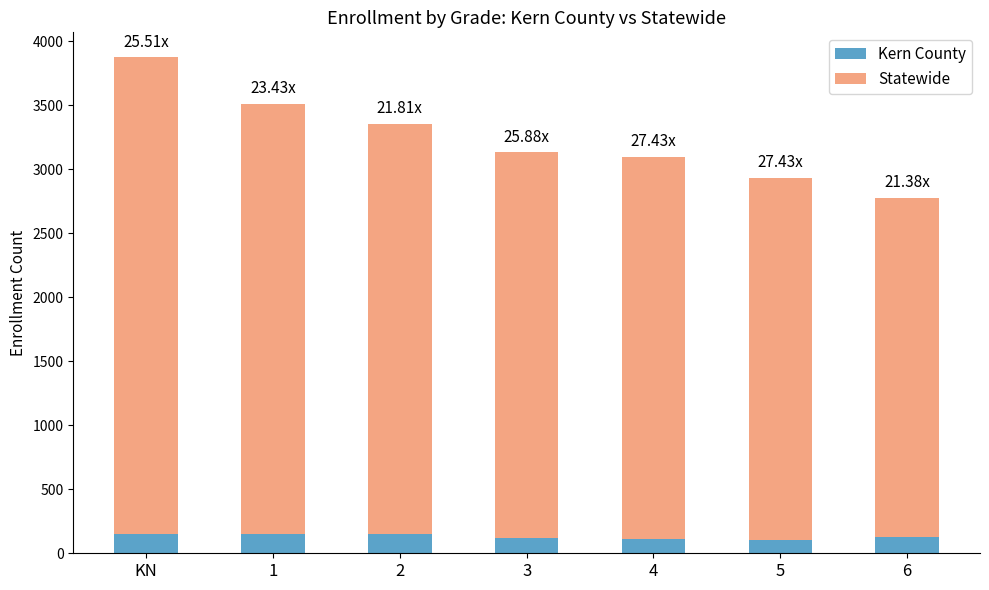

At which category is the sum across all series the highest?

KN